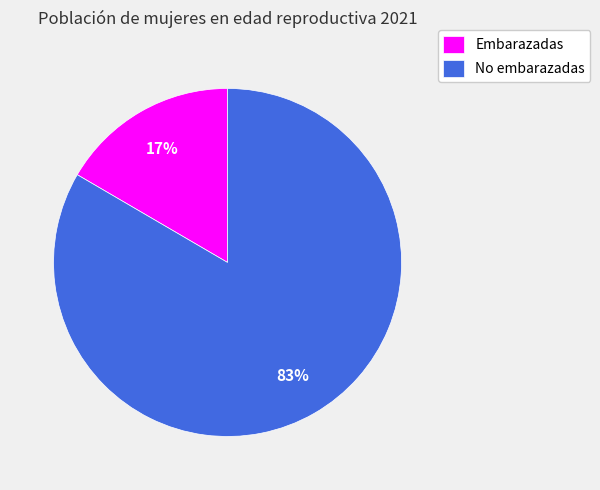

To the nearest percent, what is the average slice percentage?

50%